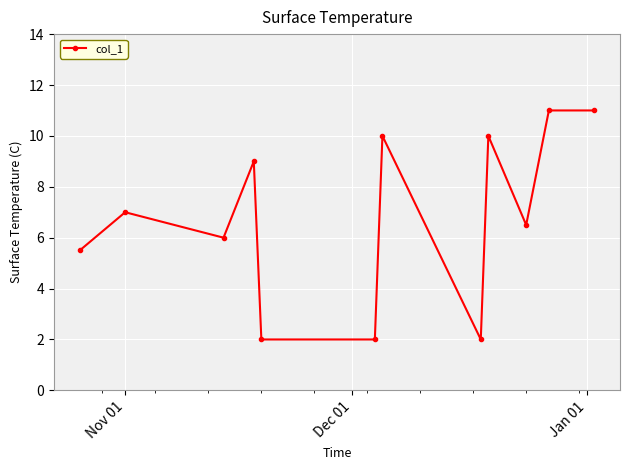

What is the value of the 12th point from the left?

11.0